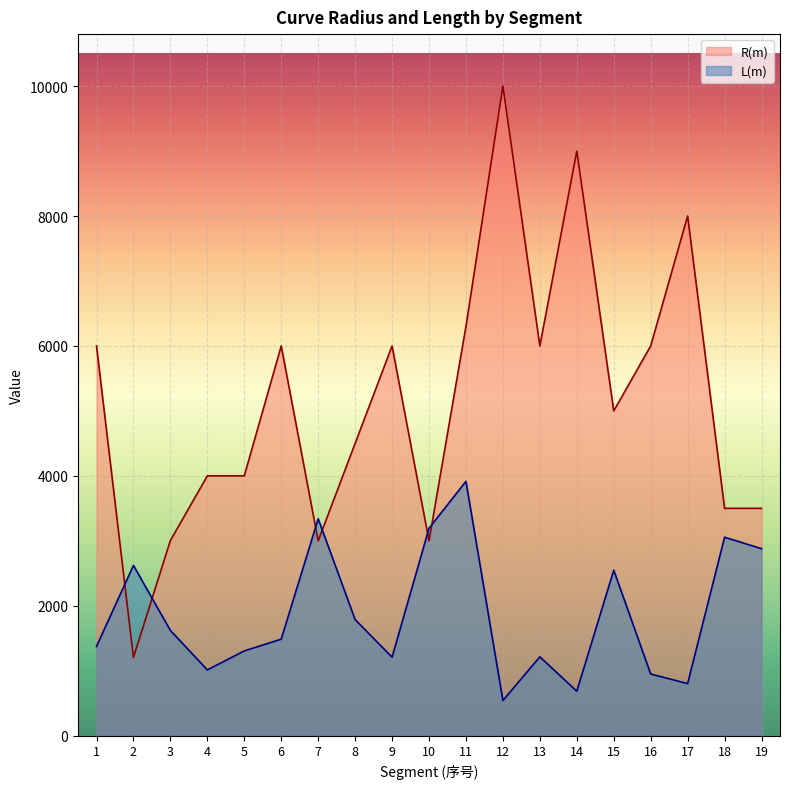

How many lines are shown in the chart?

2